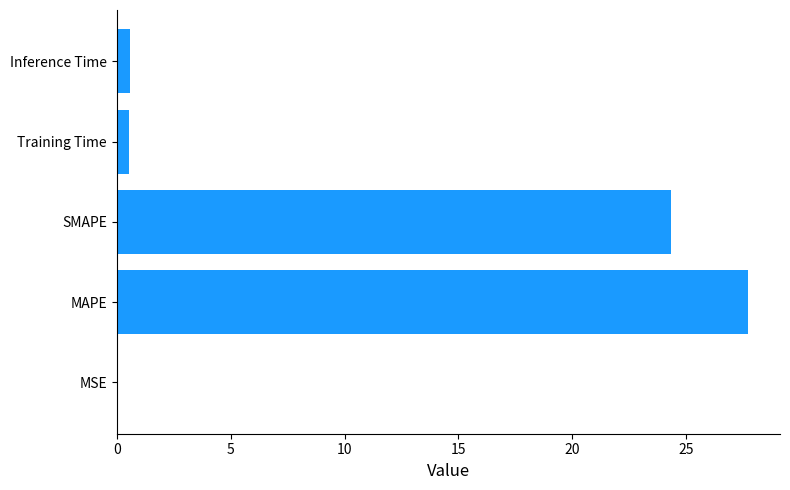

What is the sum of all values?

53.2